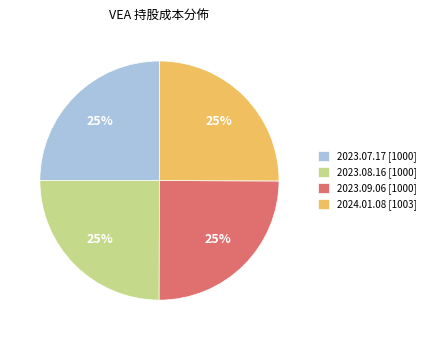

The 2023.08.16 slice represents 18% of the pie. True or false?

False